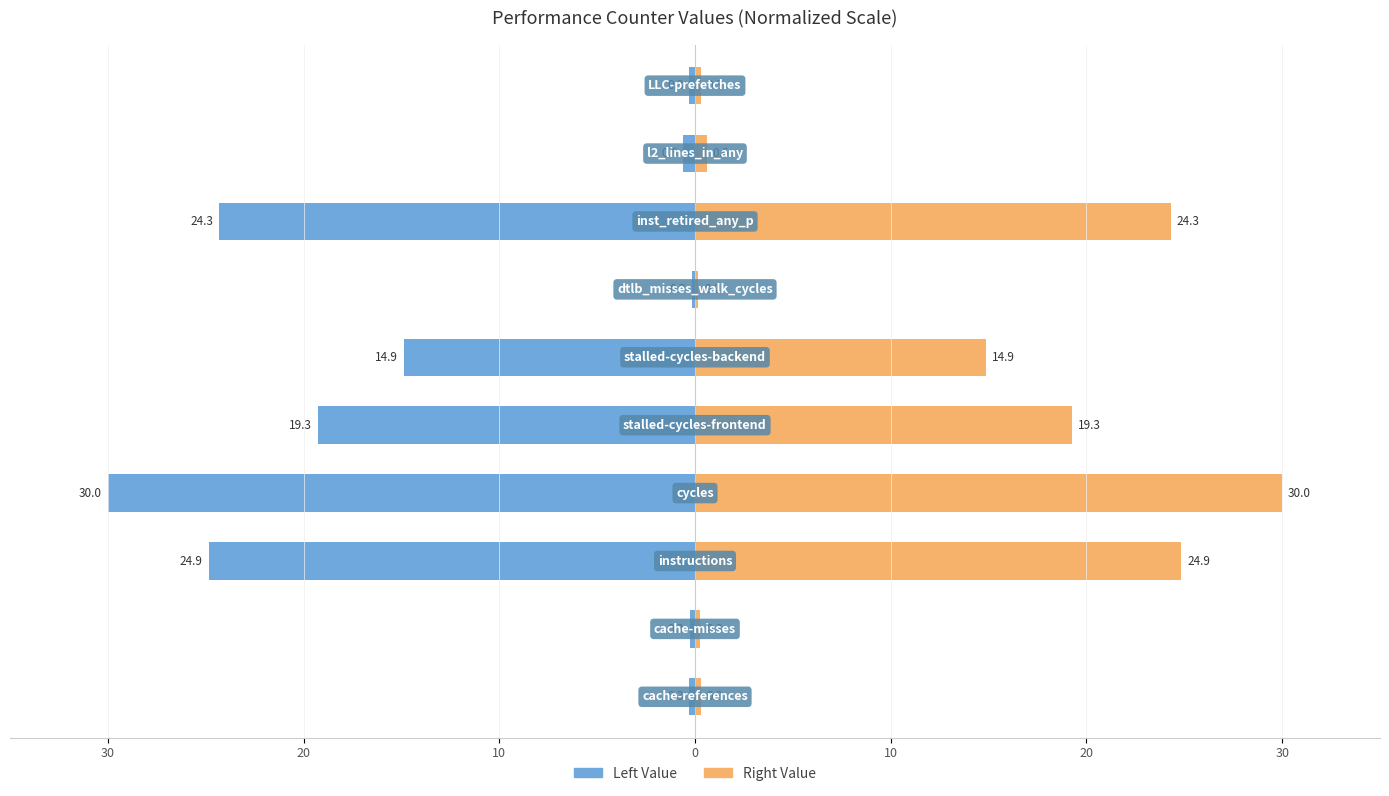

How many bars are there in total?

20